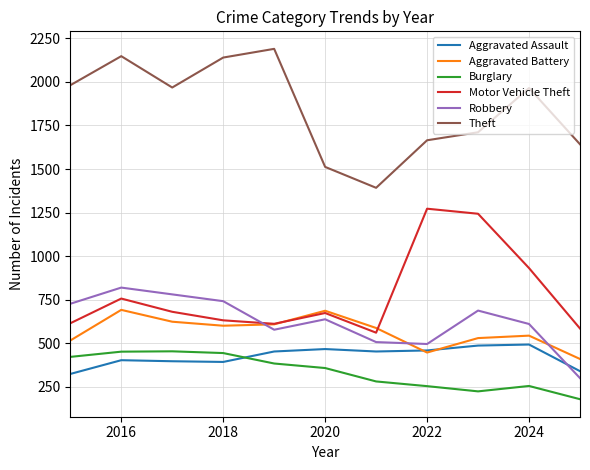

True or false: Burglary and Robbery intersect in this chart.

False